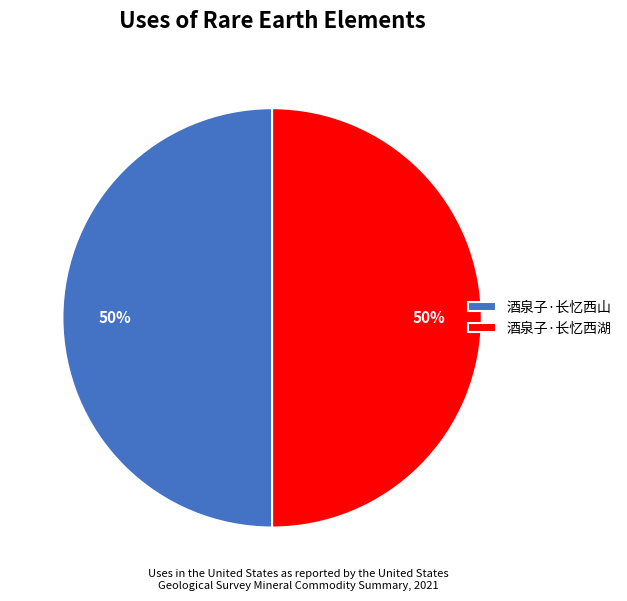

To the nearest percent, what portion does 酒泉子·长忆西湖 represent?

50%